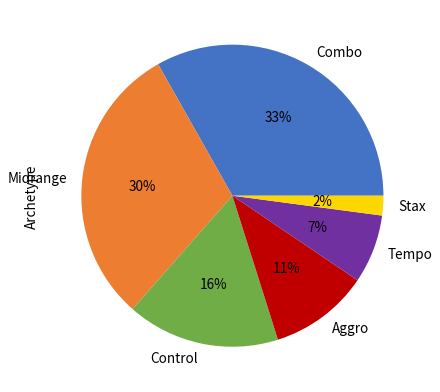

How many segments does this pie chart have?

6